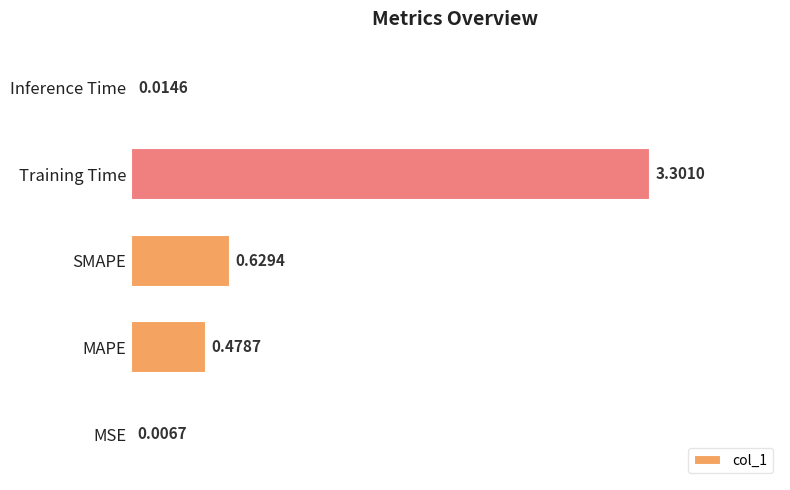

Are the bars horizontal?

Yes